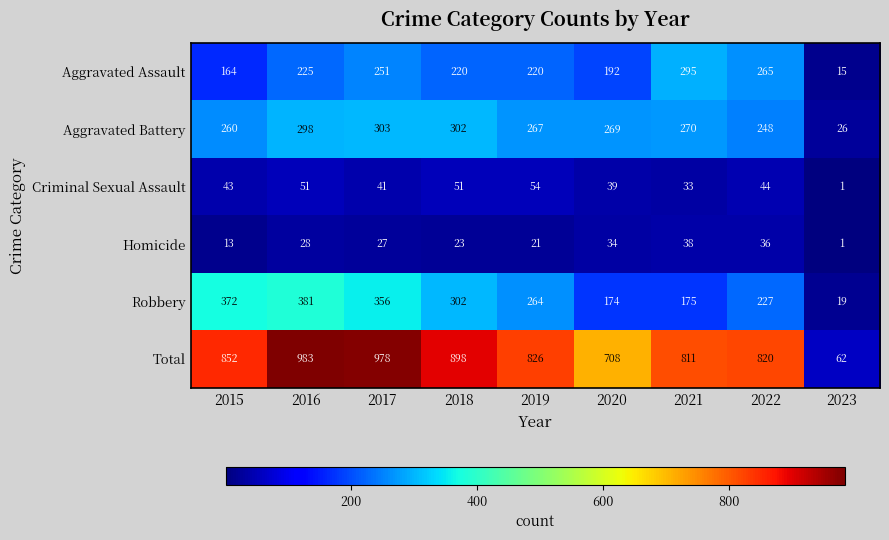

At which label is Aggravated Assault closest to 155?

2015